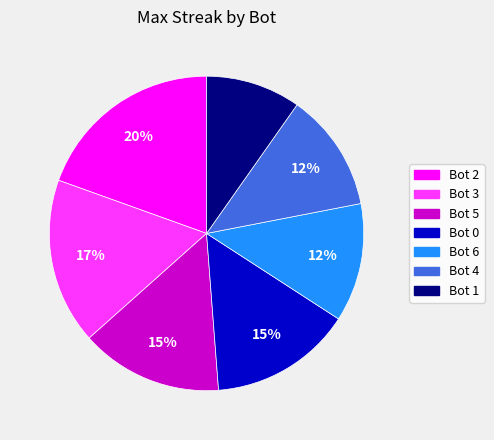

What is the ratio of the value at Bot 5 to the value at Bot 6?

1.2